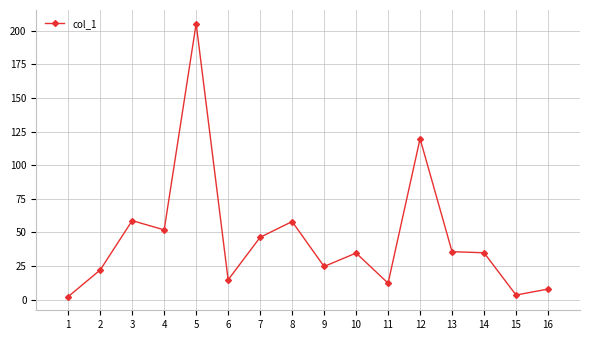

What is the smallest value displayed?

2.3